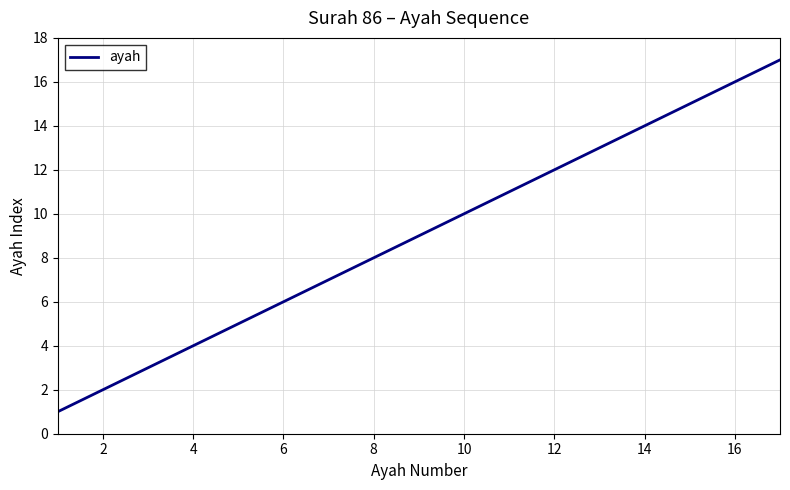

What is the difference between the second highest and minimum values?

15